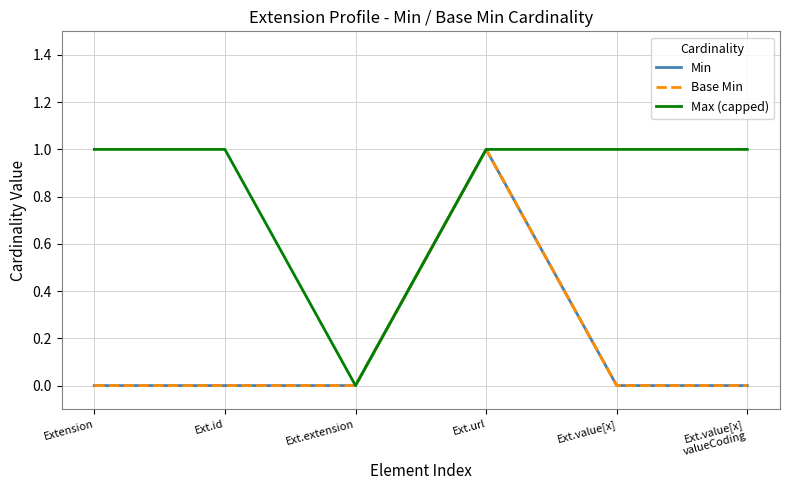

Is this an area chart (filled region under the line)?

No